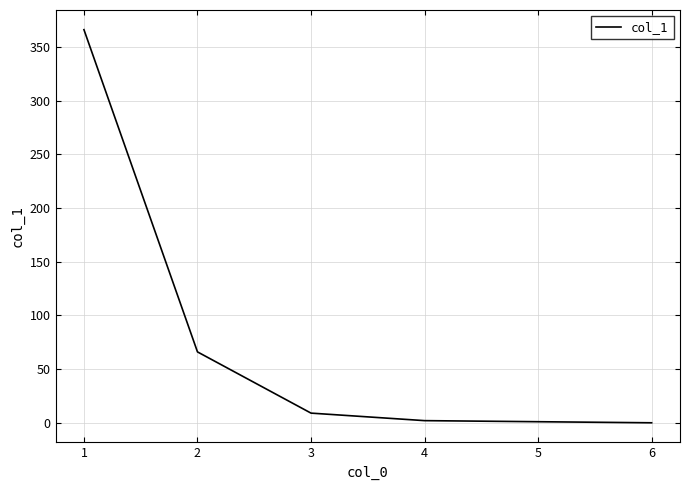

What is the change in value from 2 to 3?

-57